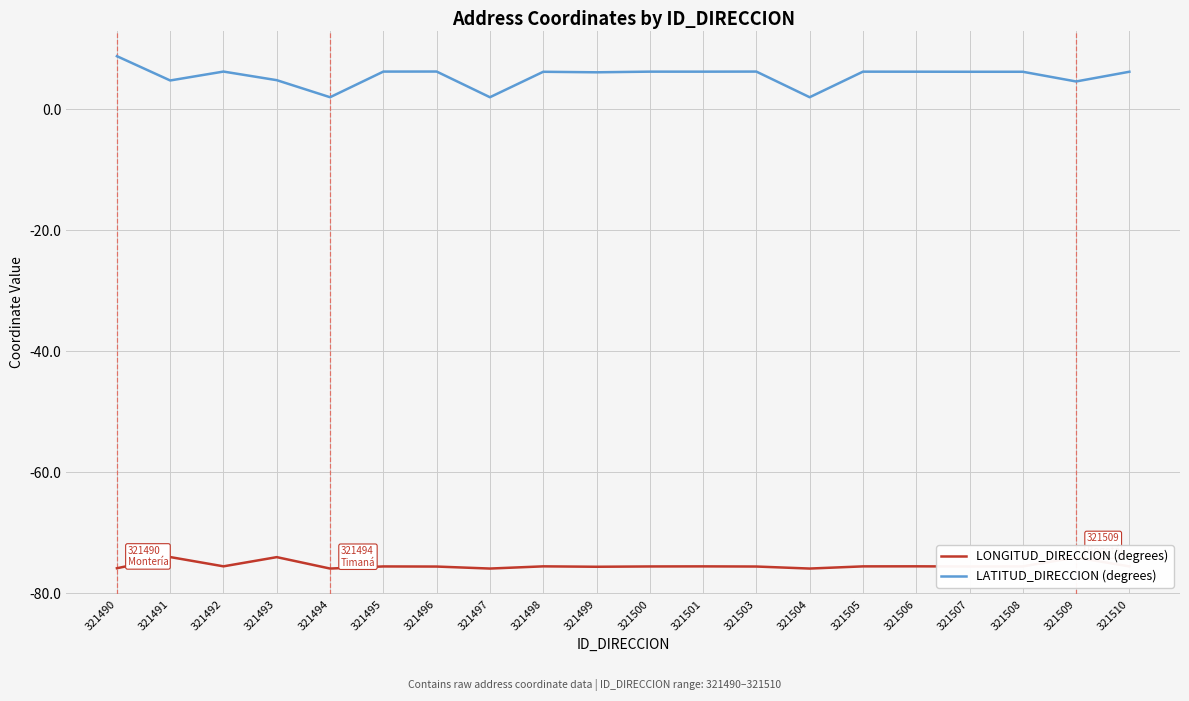

The value of LONGITUD_DIRECCION (degrees) at 321490 is -126.7. True or false?

False